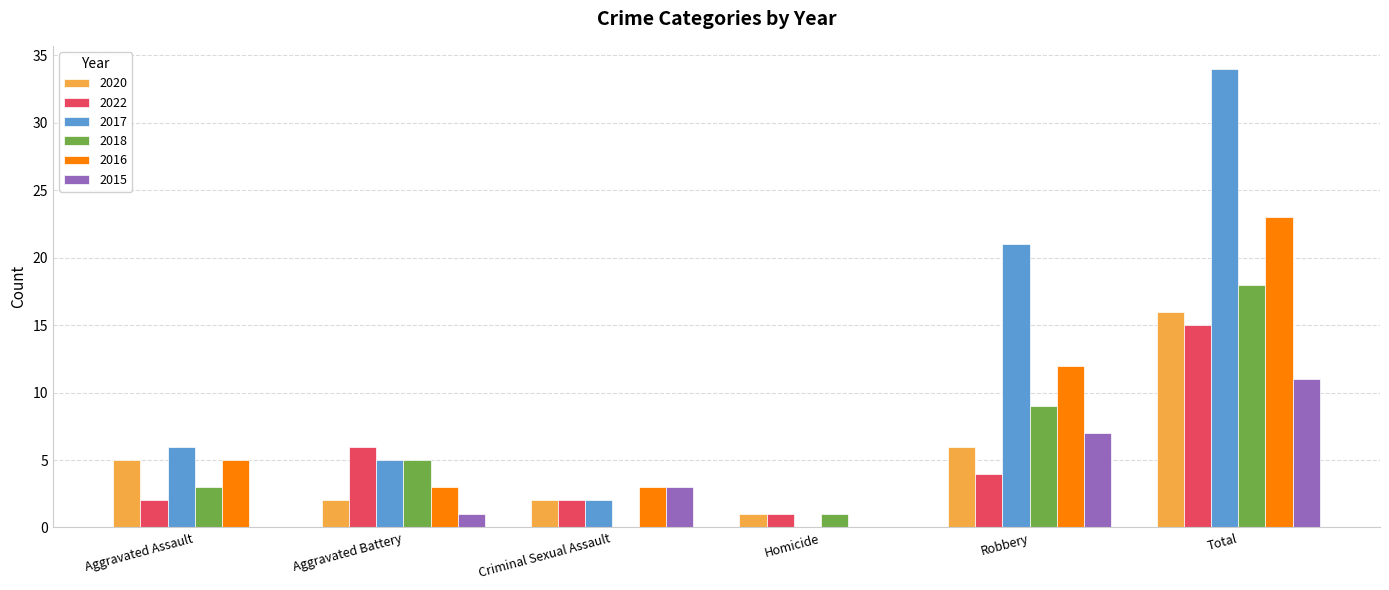

What is the sum of all 2018 values?

36